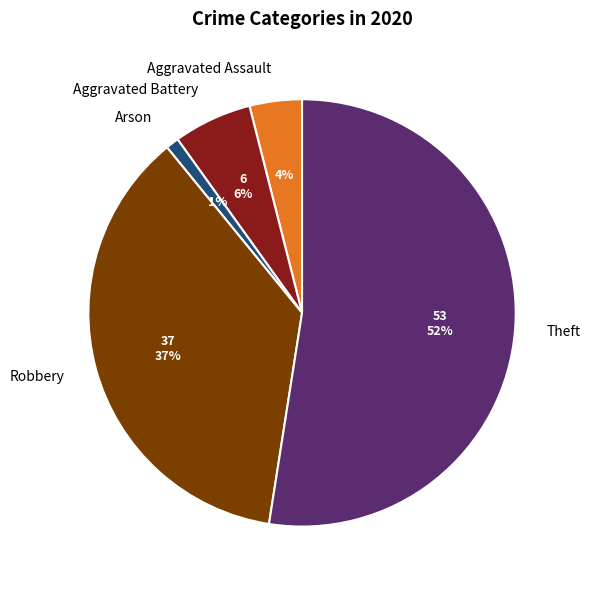

What percentage is the Aggravated Assault slice, to the nearest percent?

4%